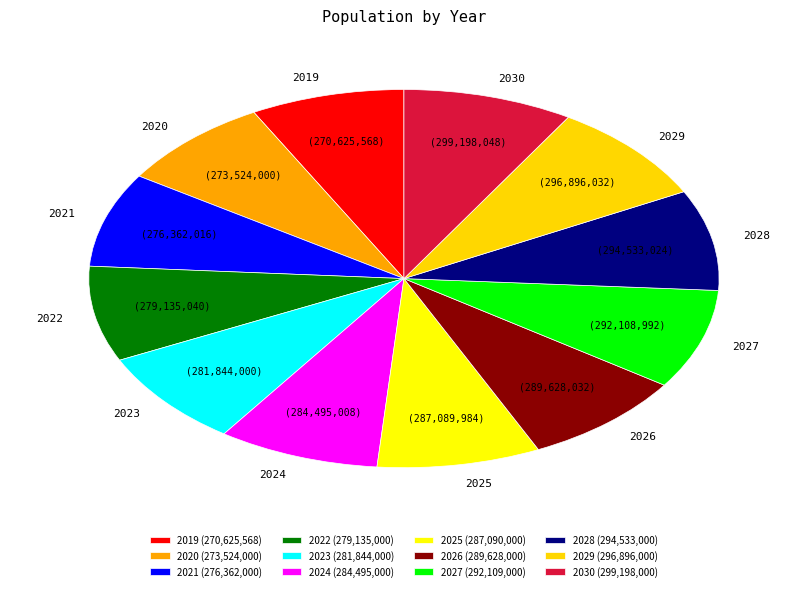

What is the ratio of the value at 2023 (281,844,000) to the value at 2028 (294,533,000)?

1.0